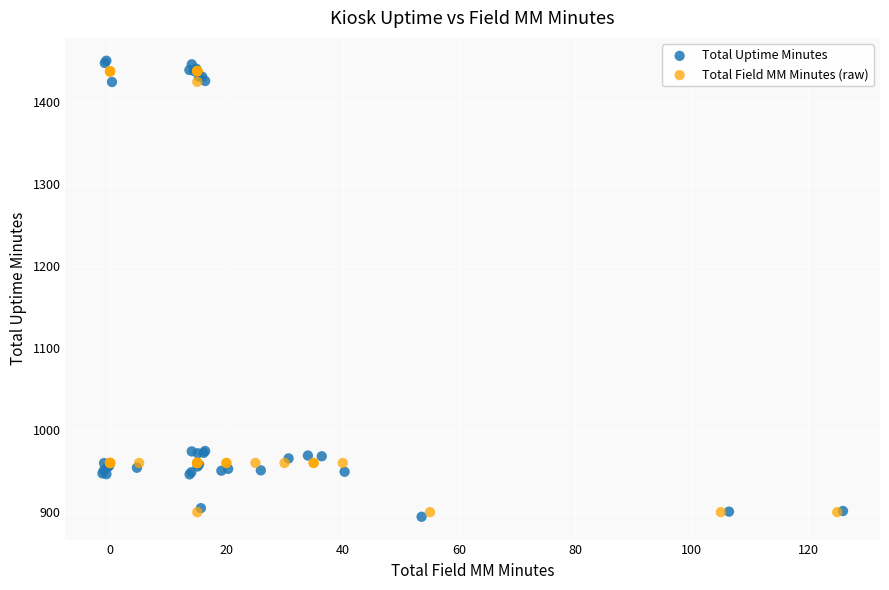

Which series reaches the maximum Y coordinate?

Total Uptime Minutes